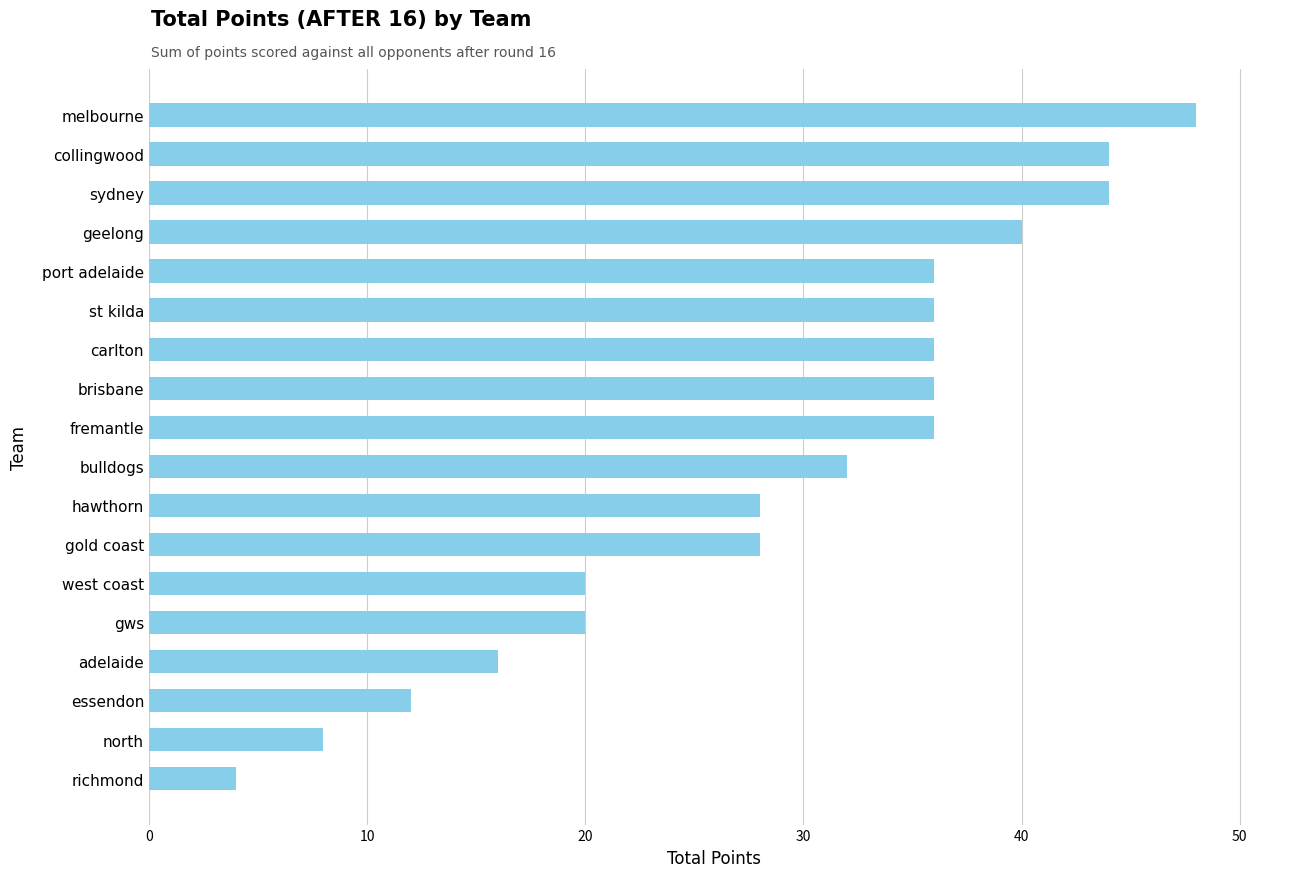

What is the average value?

29